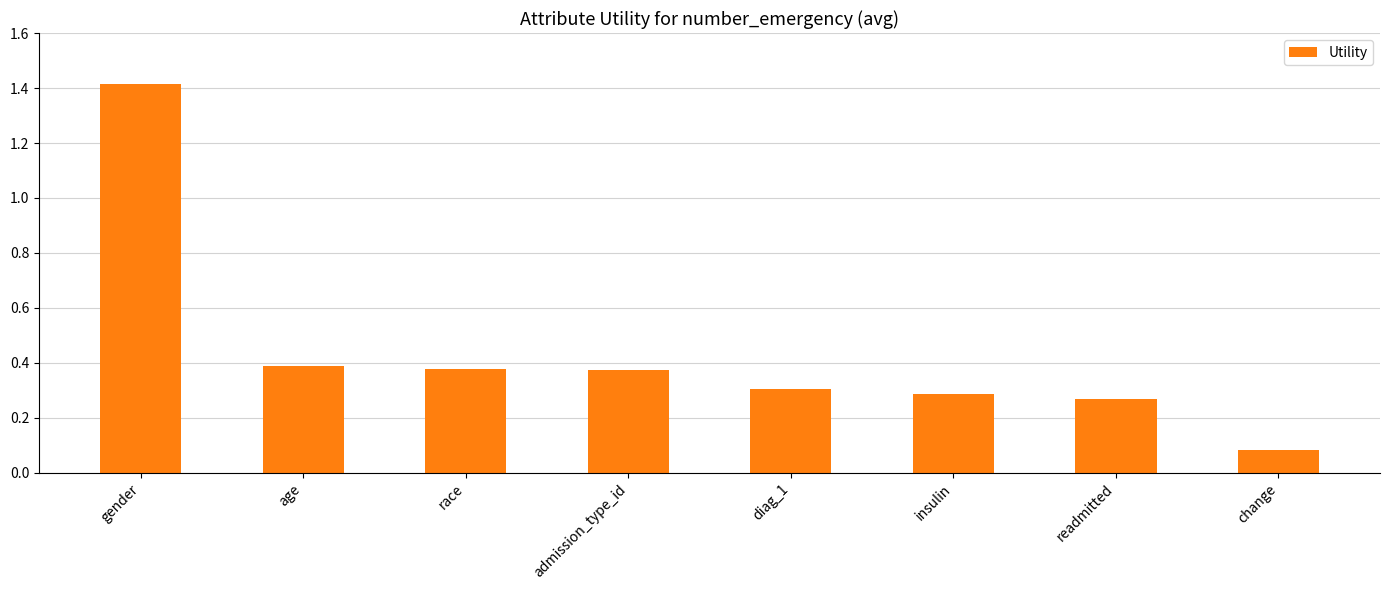

What is the change in value from gender to change?

-1.3